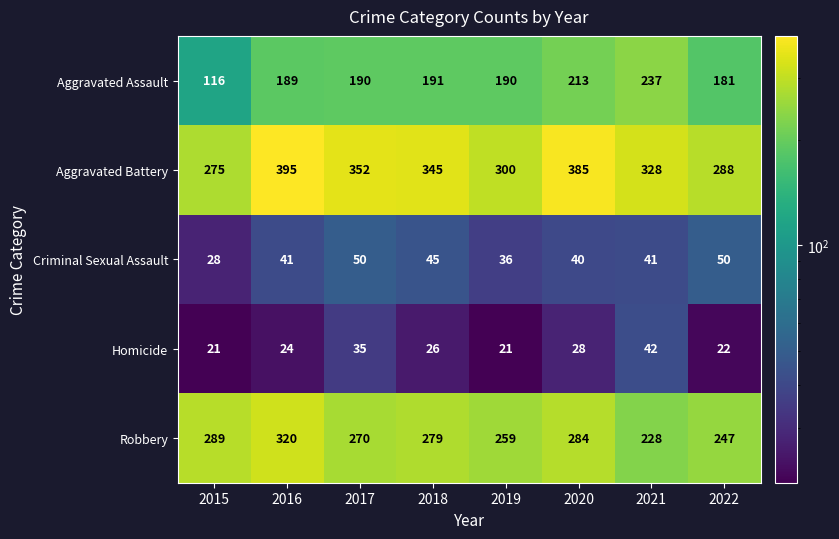

What is the greatest value displayed?

395